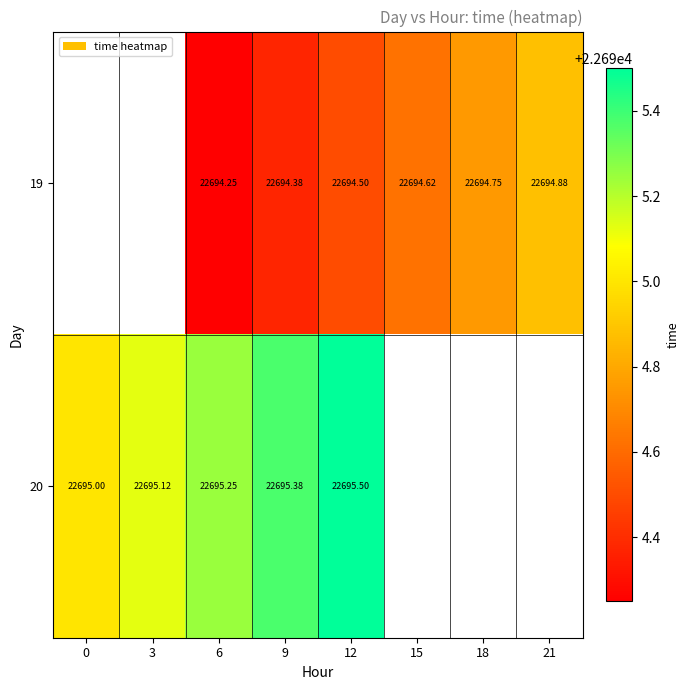

The 19 series shows 37171.4 at 18. True or false?

False